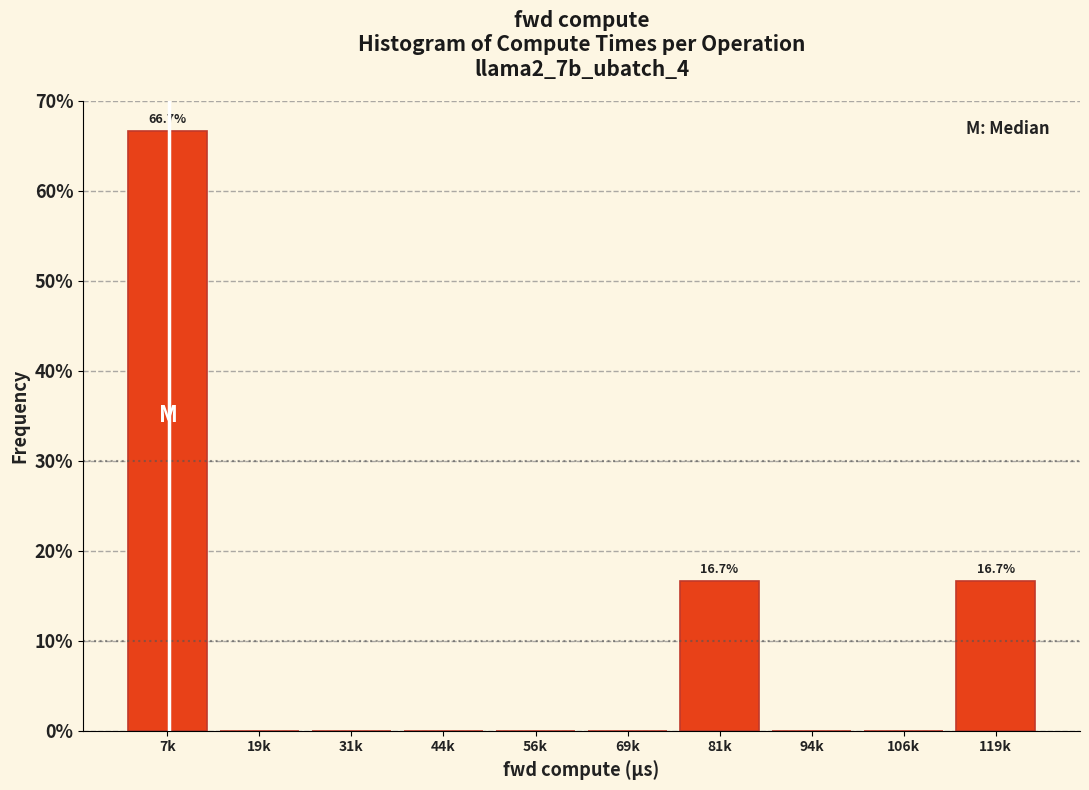

Reading left to right, extract all data points from this chart.

7k=66.7	19k=0.0	31k=0.0	44k=0.0	56k=0.0	69k=0.0	81k=16.7	94k=0.0	106k=0.0	119k=16.7